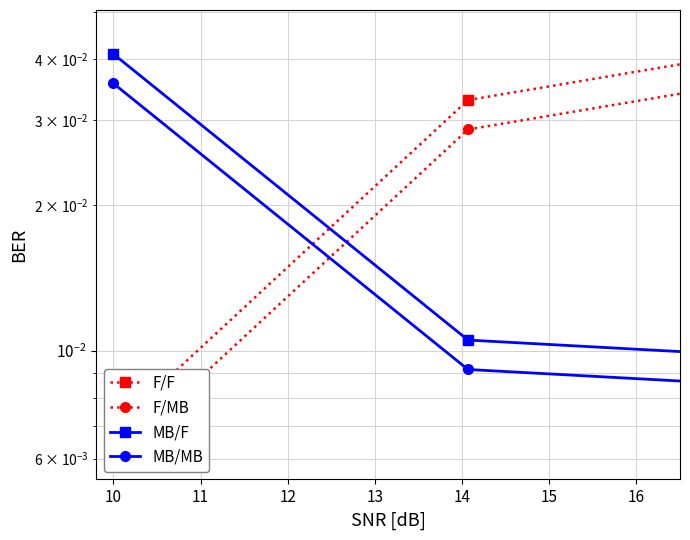

Between 11 and 13, which series saw the biggest shift?

F/F